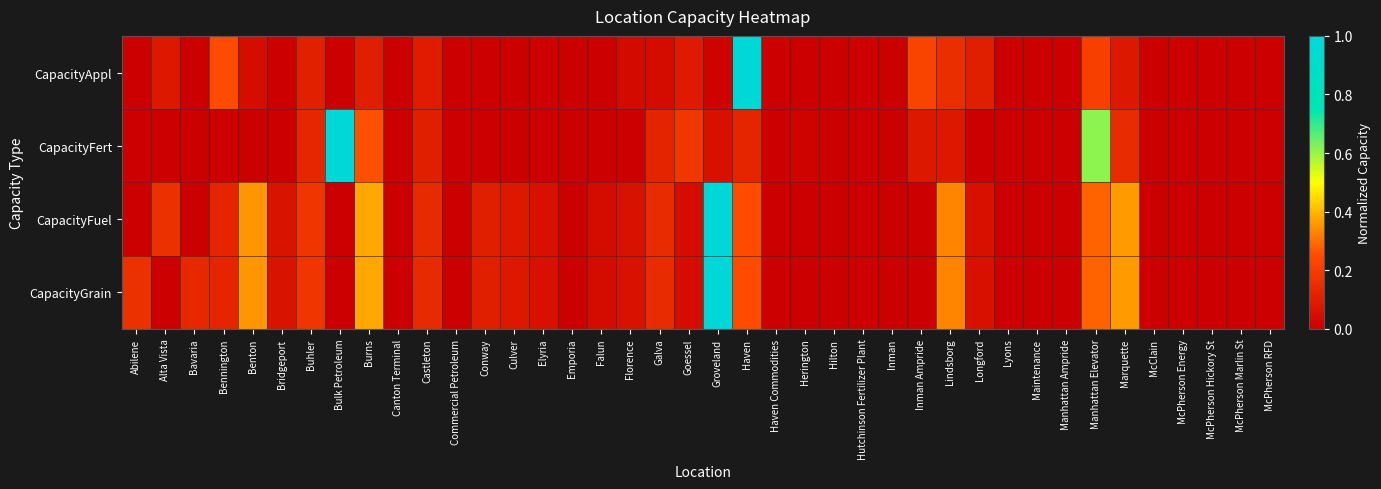

At how many categories does at least one series exceed 0?

25